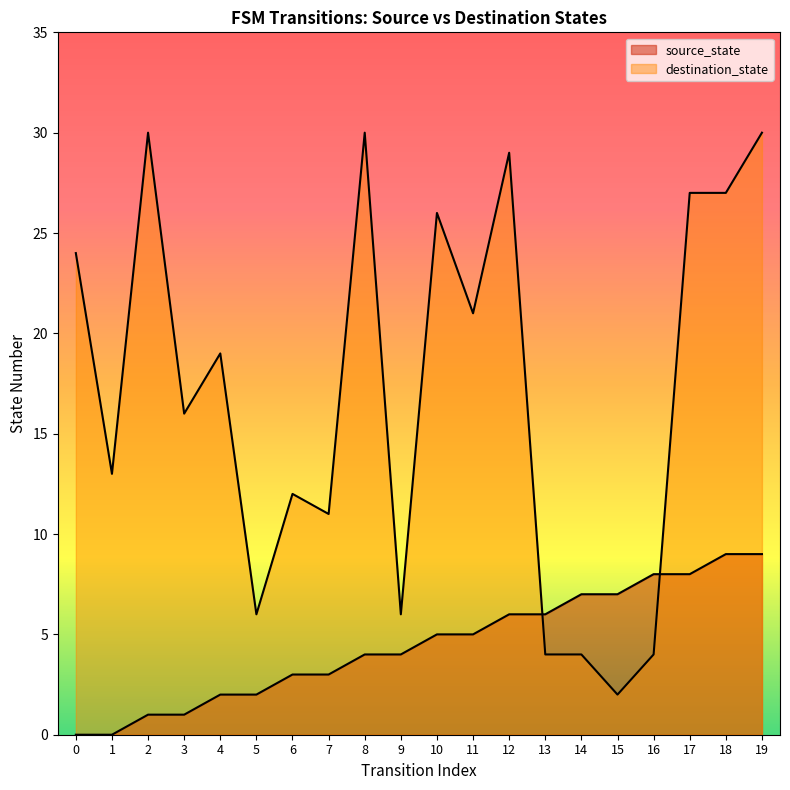

Rank the series by their average value, from highest to lowest.

destination_state, source_state